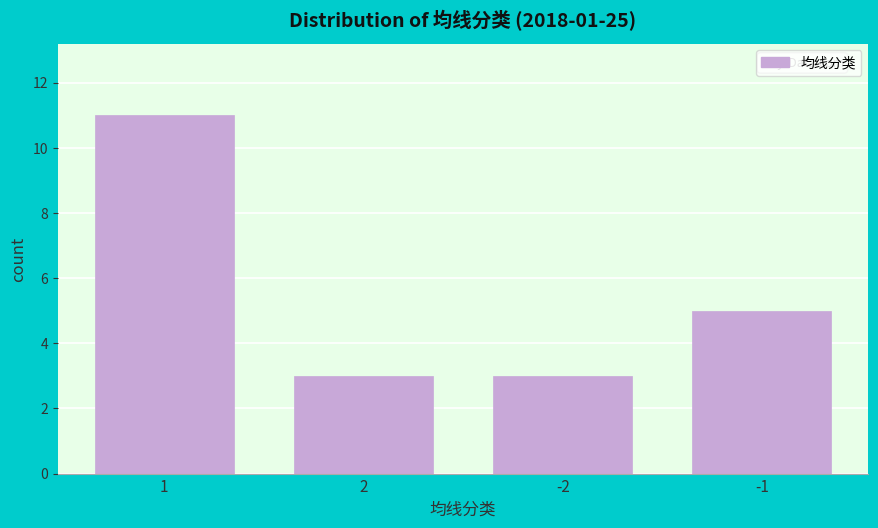

Reading left to right, what are all the values shown in this chart?

1=11	2=3	-2=3	-1=5